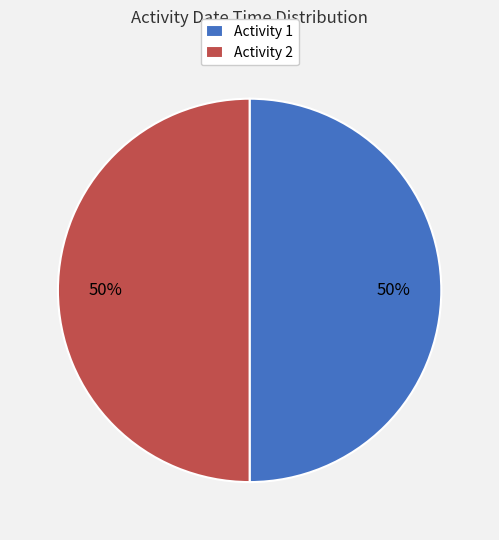

To the nearest percent, what portion does Activity 1 represent?

50%